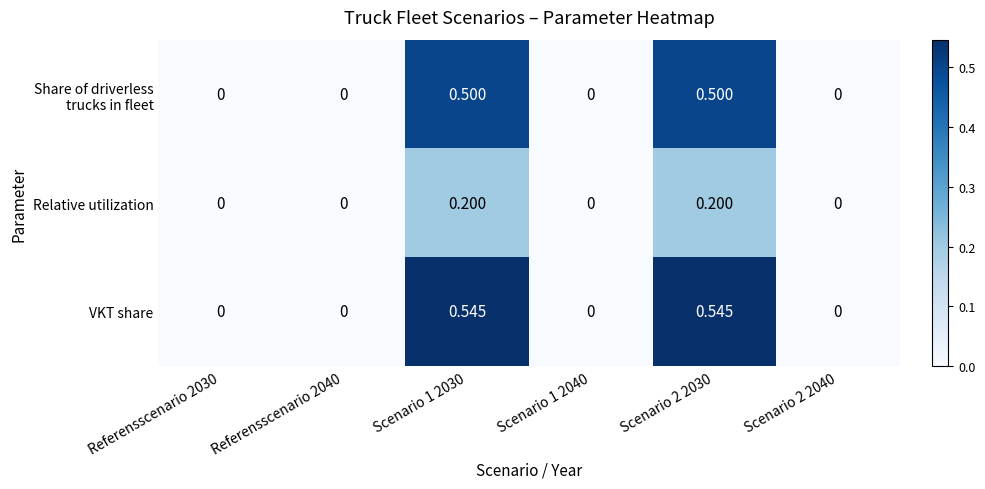

Which series changed the most between Referensscenario 2040 and Scenario 2 2030?

VKT share